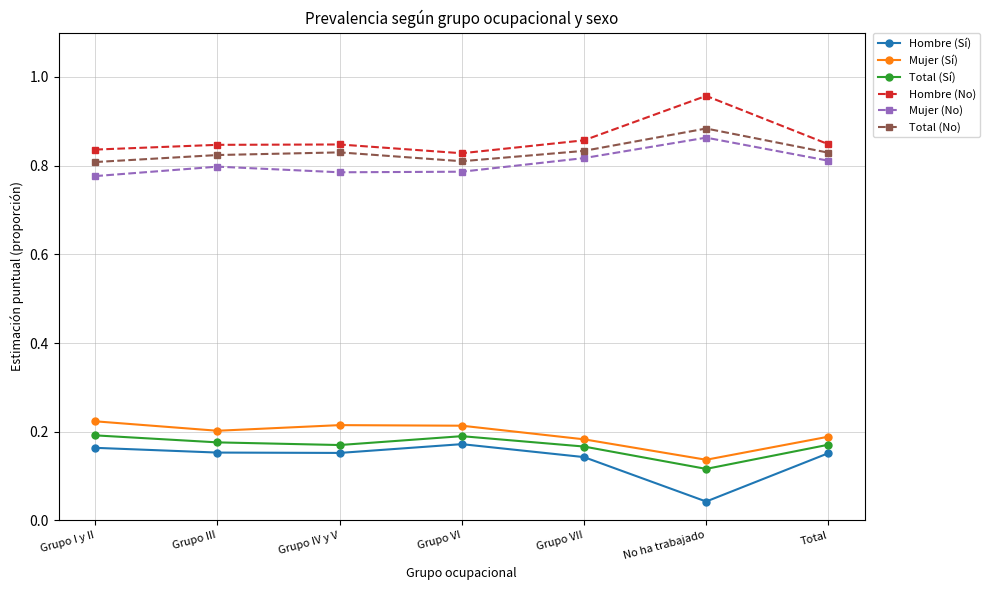

What is the total value across all series at Grupo VII?

3.0